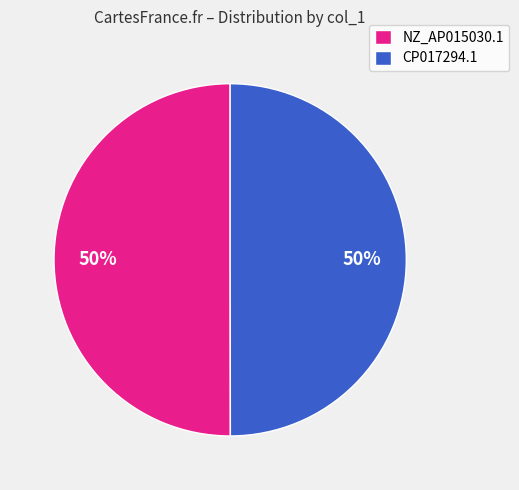

What percentage is the CP017294.1 slice, to the nearest percent?

50%